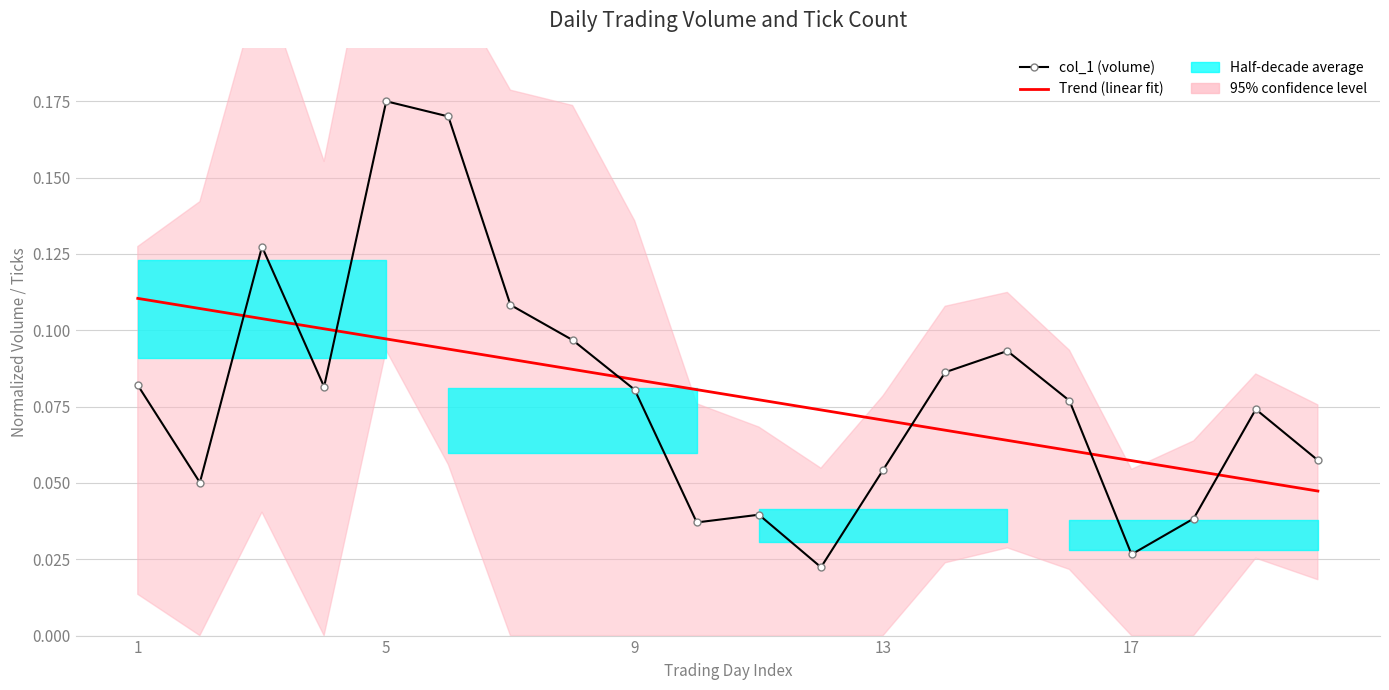

Which has a higher value, 17 or 8?

8